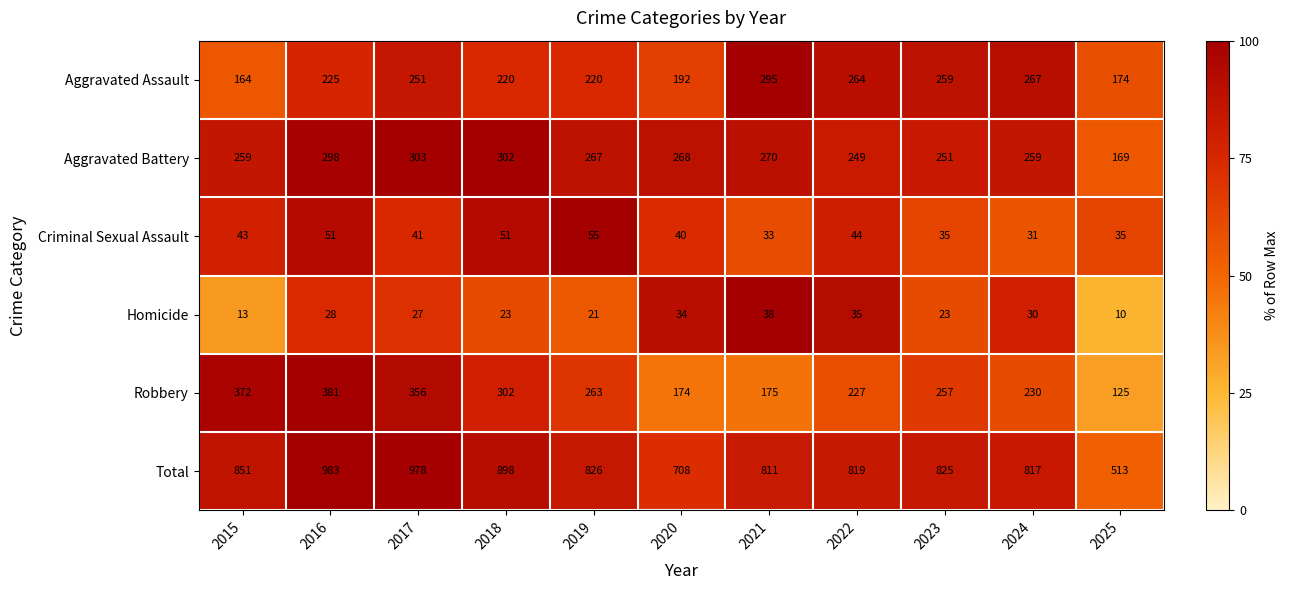

True or false: Aggravated Battery has a value of 357 at 2020.

False